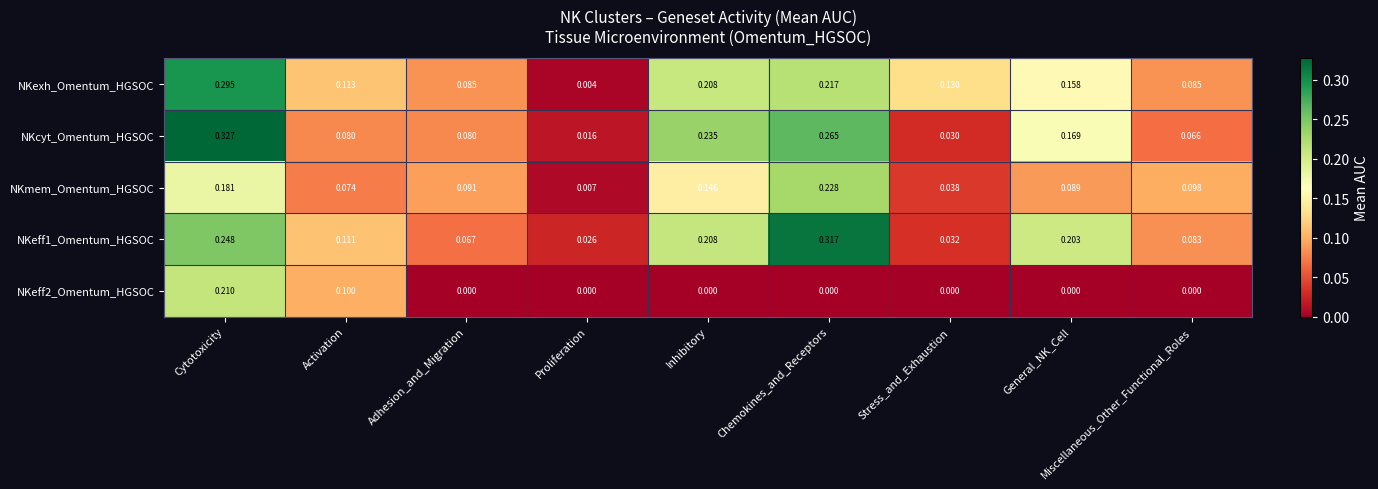

Is the value of NKexh_Omentum_HGSOC at General_NK_Cell greater than the value of NKeff1_Omentum_HGSOC at Chemokines_and_Receptors?

No